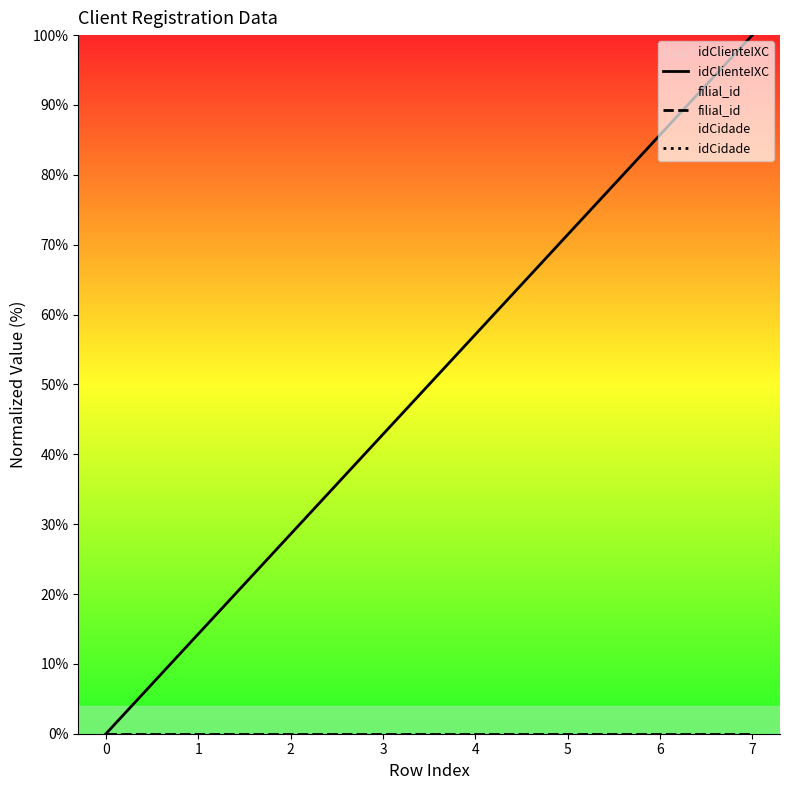

What value does the idClienteIXC series have at 7?

100.0